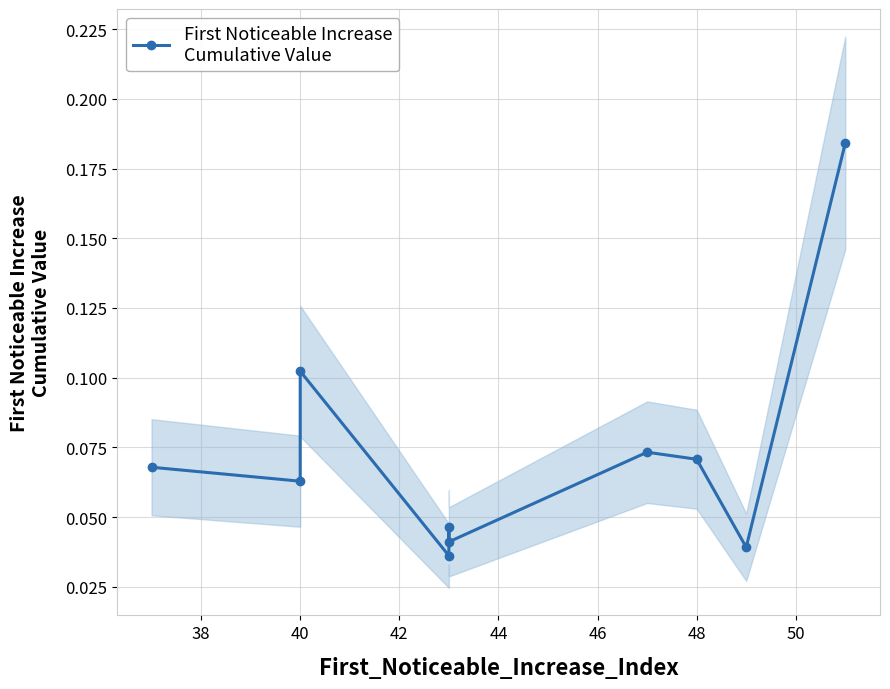

Count the values in the range 0 to 1.

10